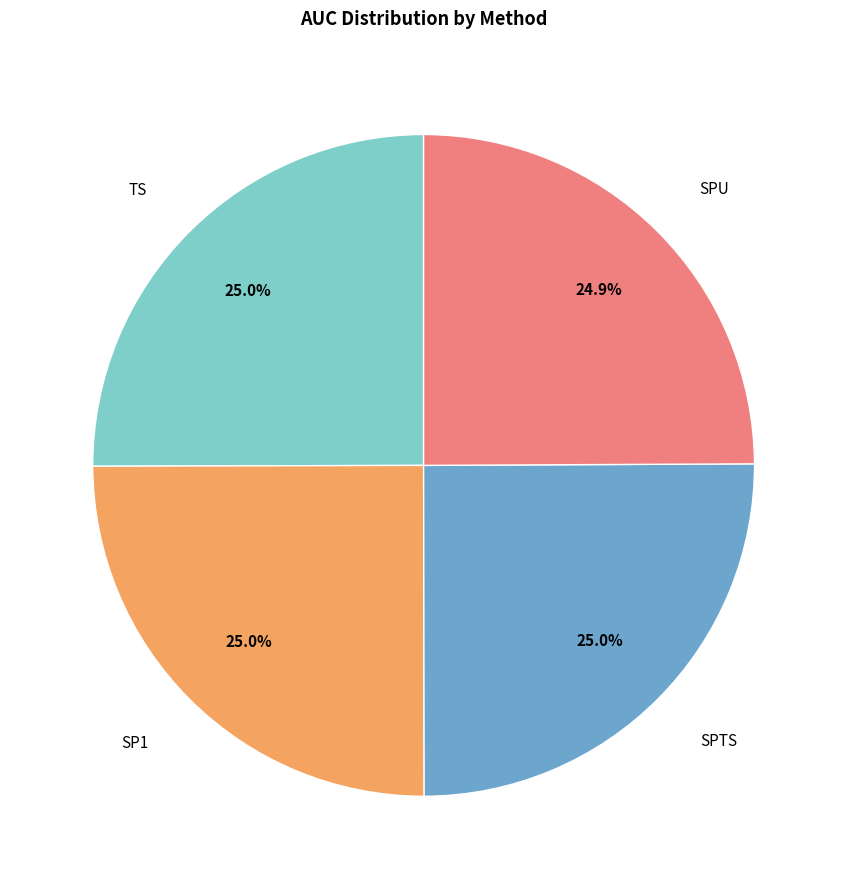

Is there a majority slice in this chart?

No